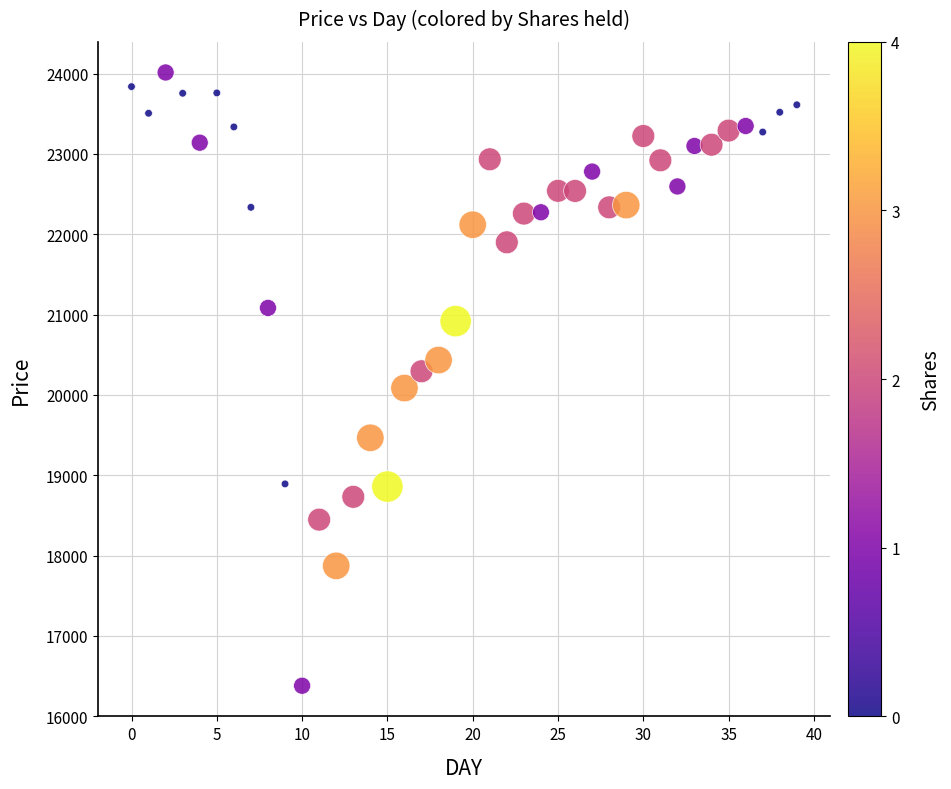

What is the range of Y values (max minus min)?

7634.8